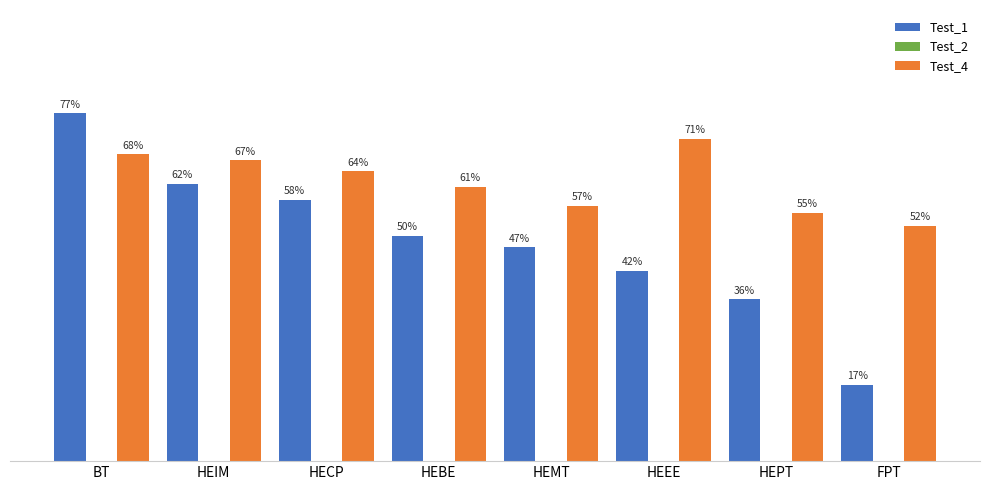

Does the chart contain any negative values?

No